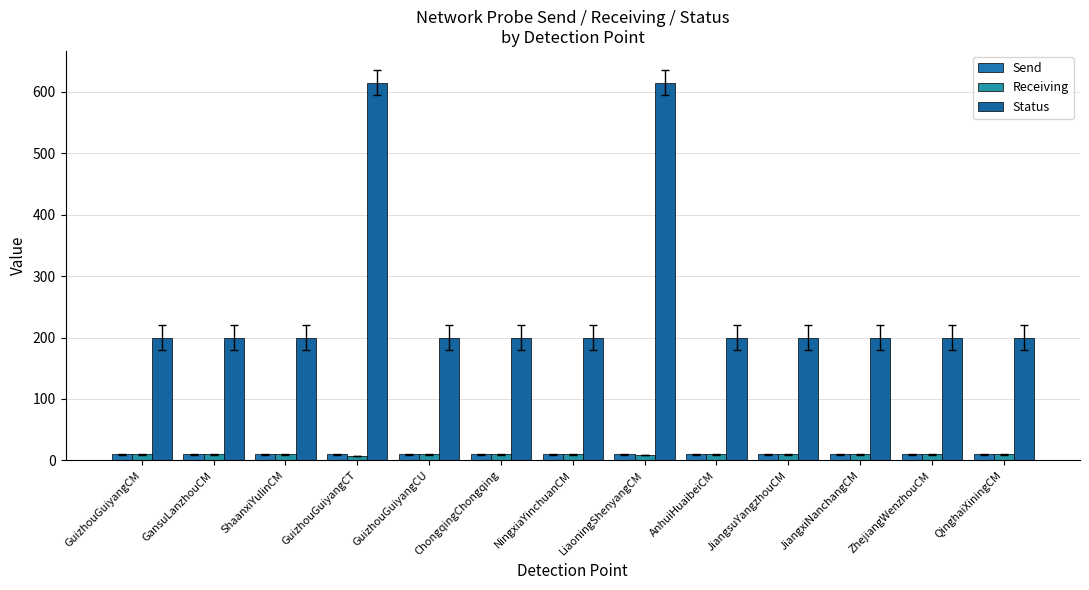

Between GansuLanzhouCM and AnhuiHuaibeiCM, which is larger?

GansuLanzhouCM